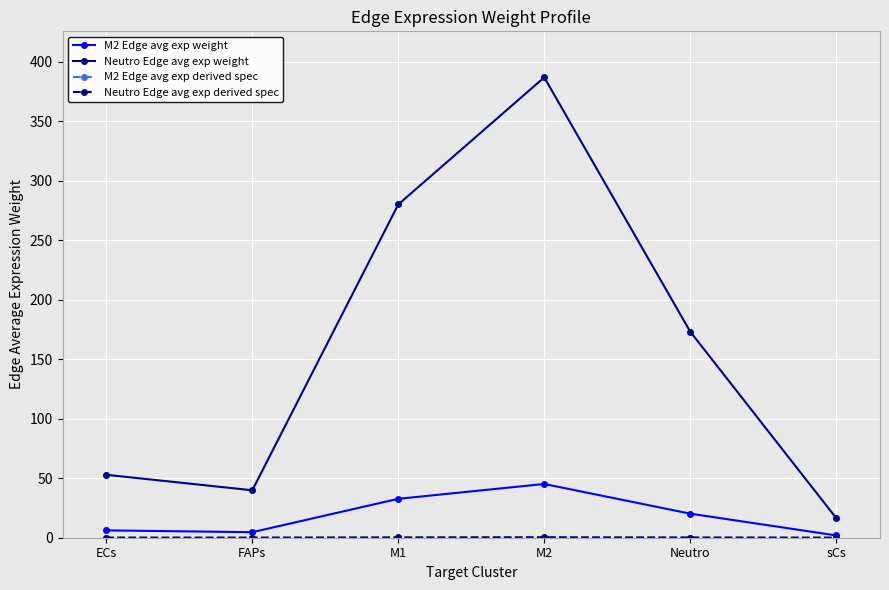

Which category has the highest value in the M2 Edge avg exp weight series?

M2